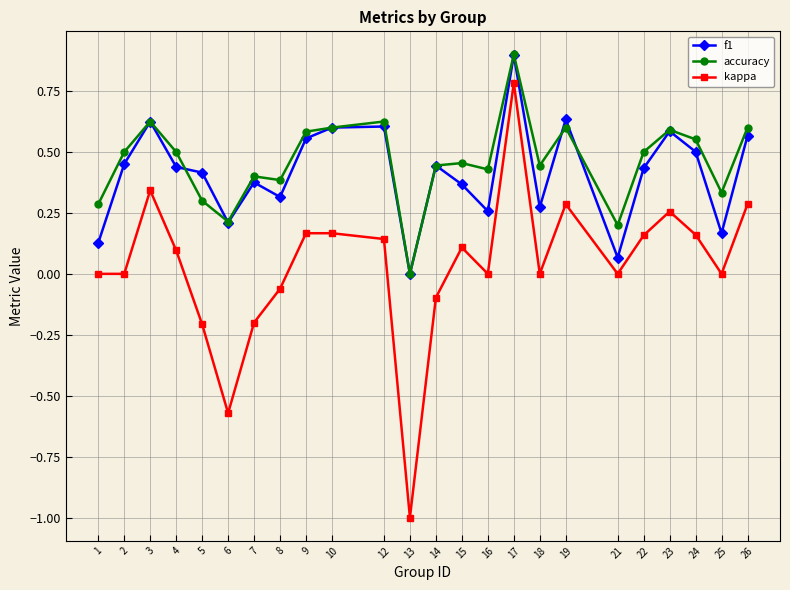

At which category is the sum across all series the highest?

17